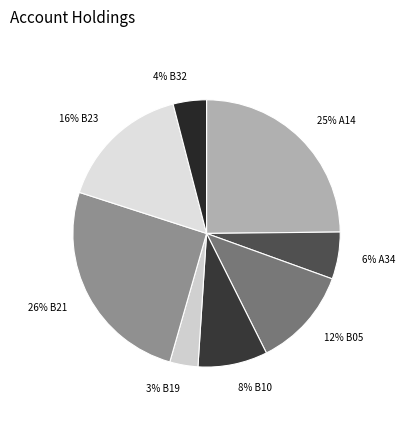

How many segments does this pie chart have?

8